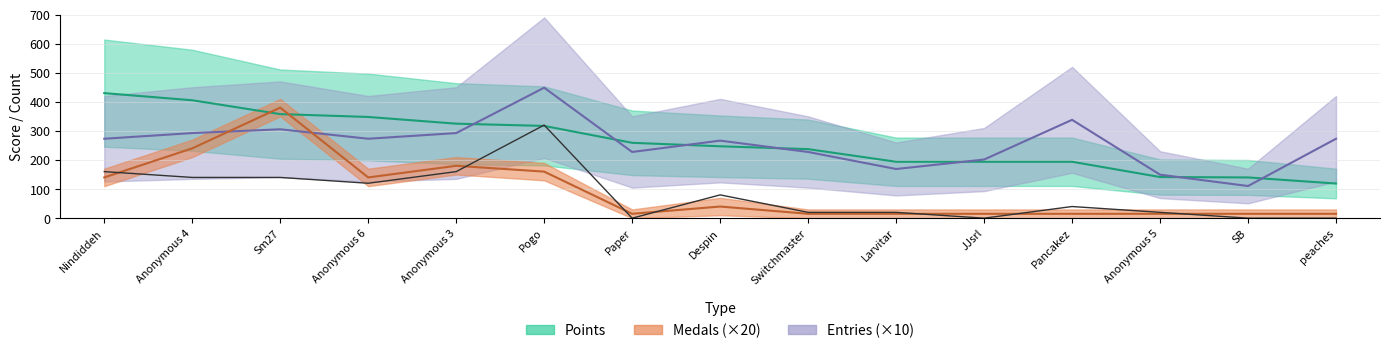

Is this an area chart (filled region under the line)?

No